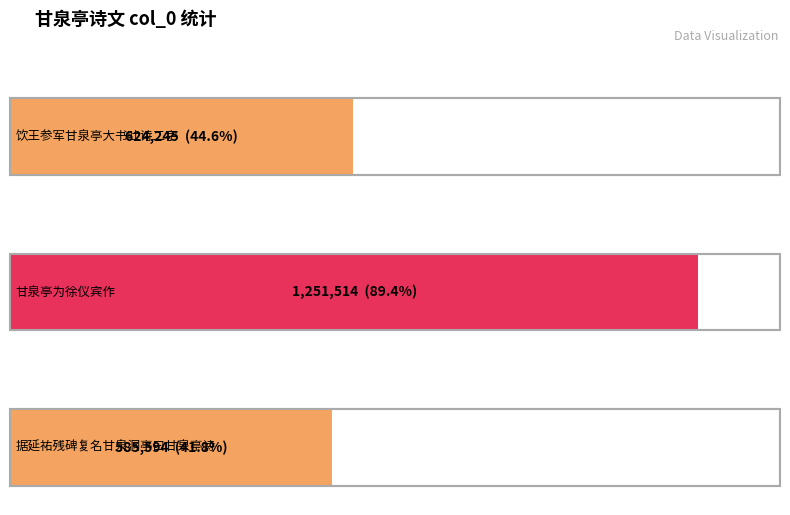

True or false: the data shows 1251514 at 甘泉亭为徐仪宾作.

True